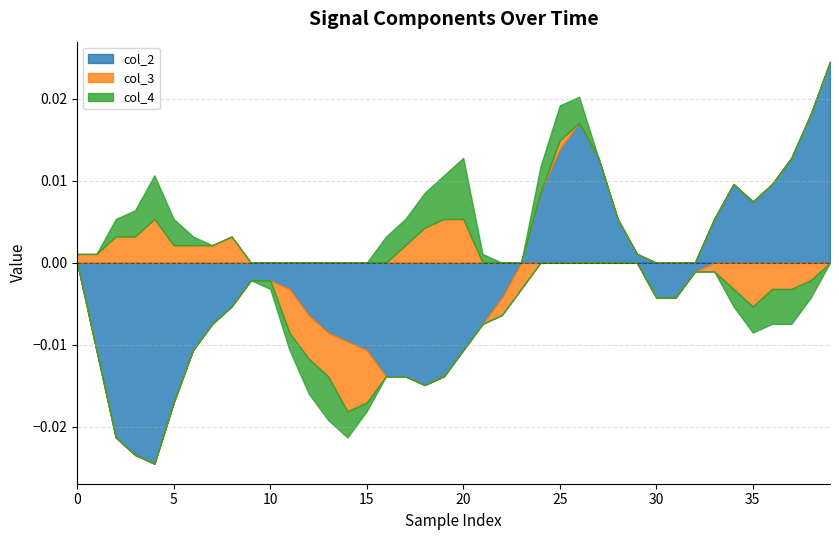

At which label does col_2 first exceed 0?

24